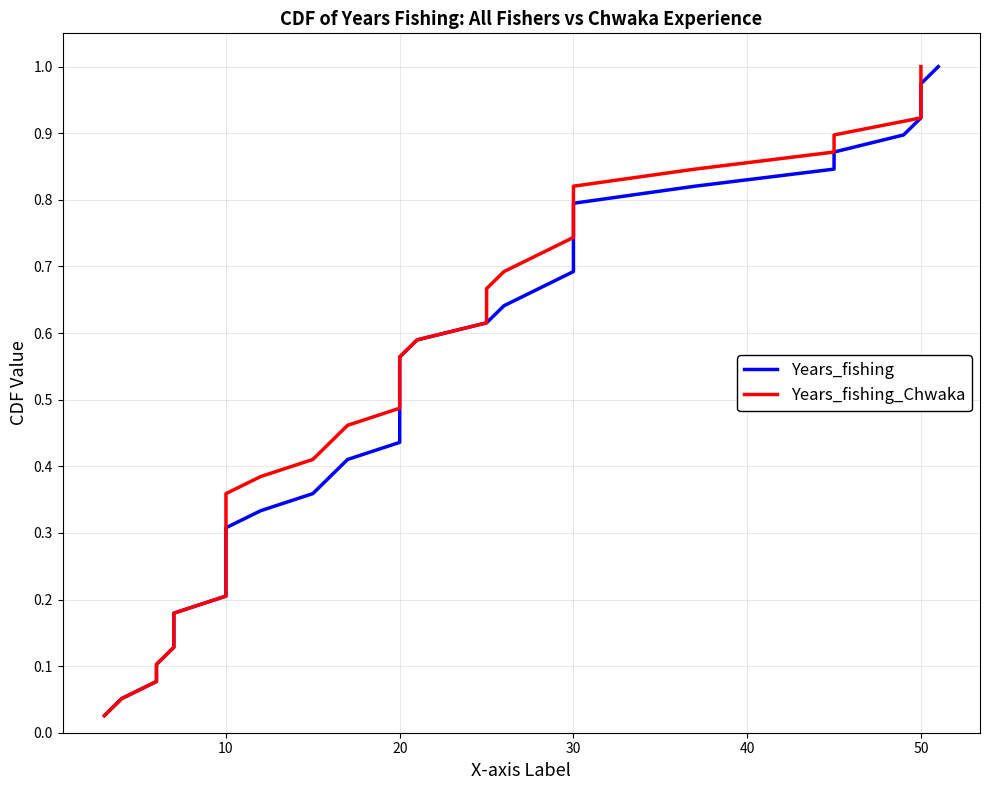

True or false: Years_fishing and Years_fishing_Chwaka intersect in this chart.

False